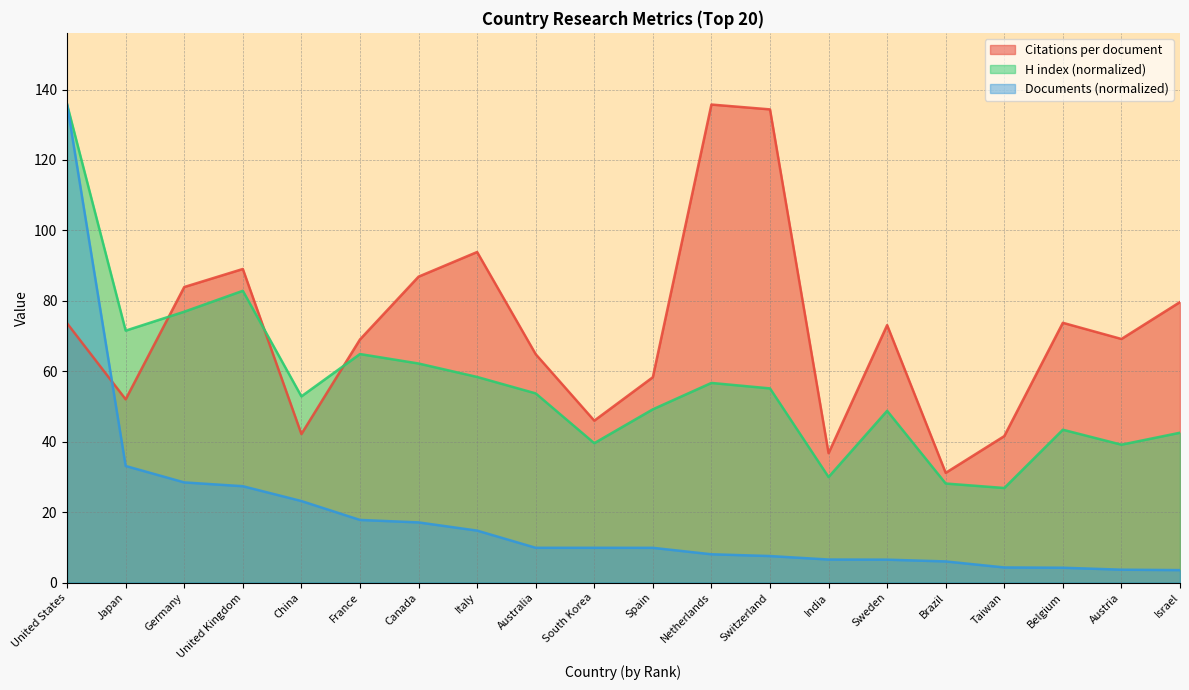

What is the total value across all series at Italy?

167.0